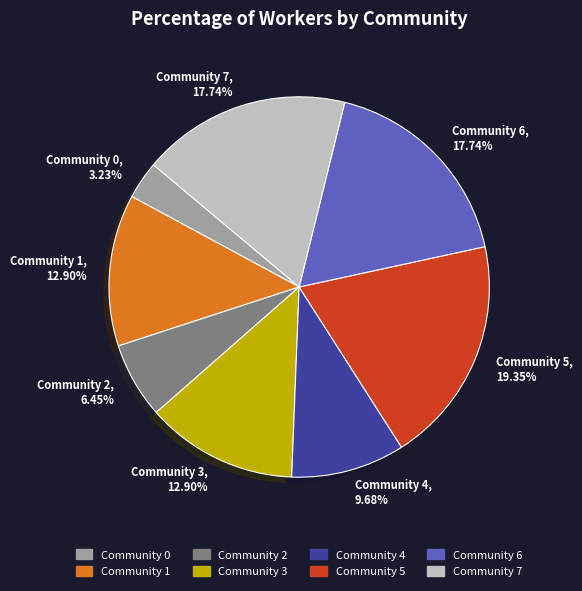

Does any single category account for the majority?

No